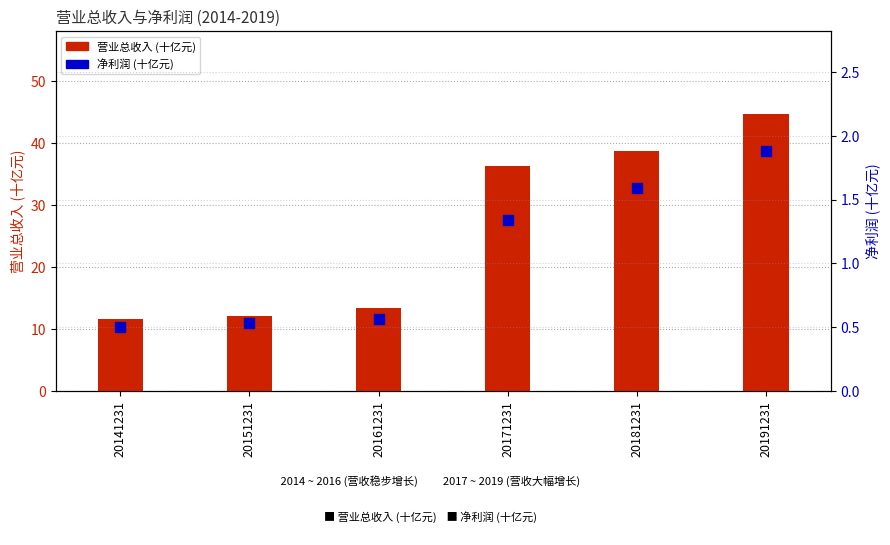

Which series reaches the maximum Y coordinate?

营业总收入 (亿元)